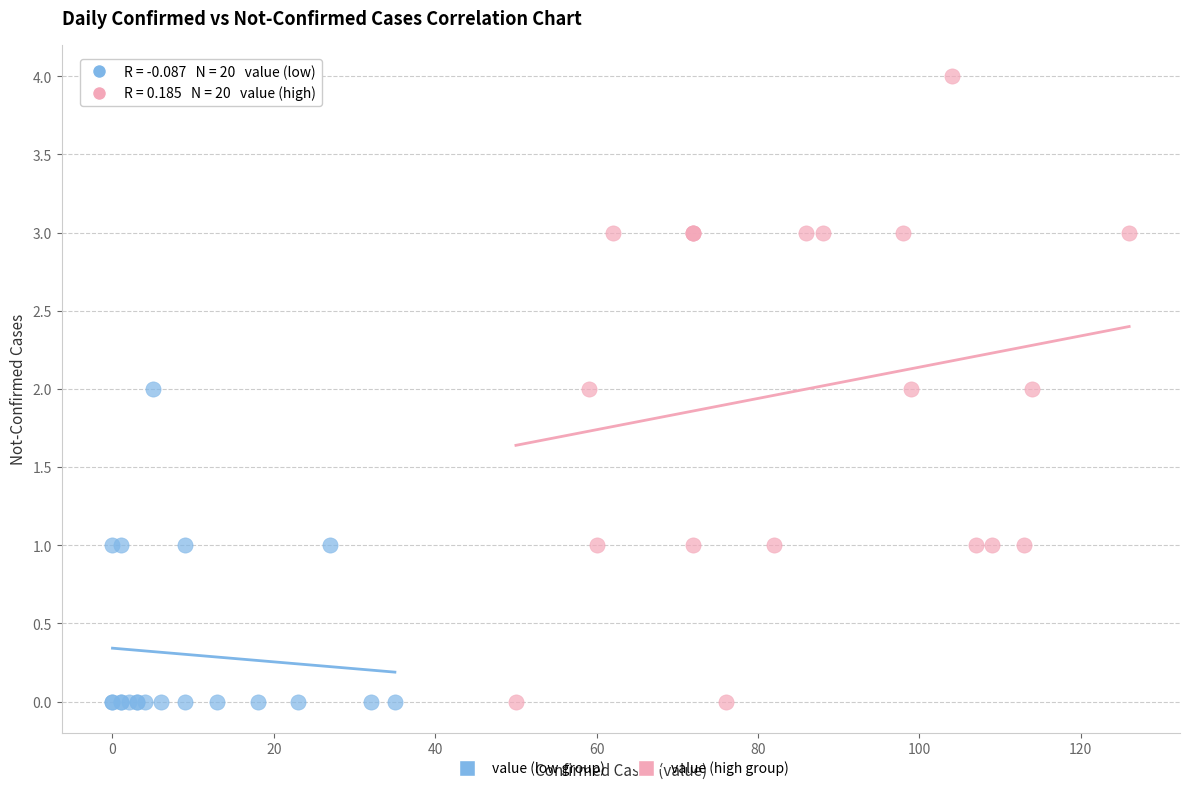

Which series contains the highest Y value?

value (high group)